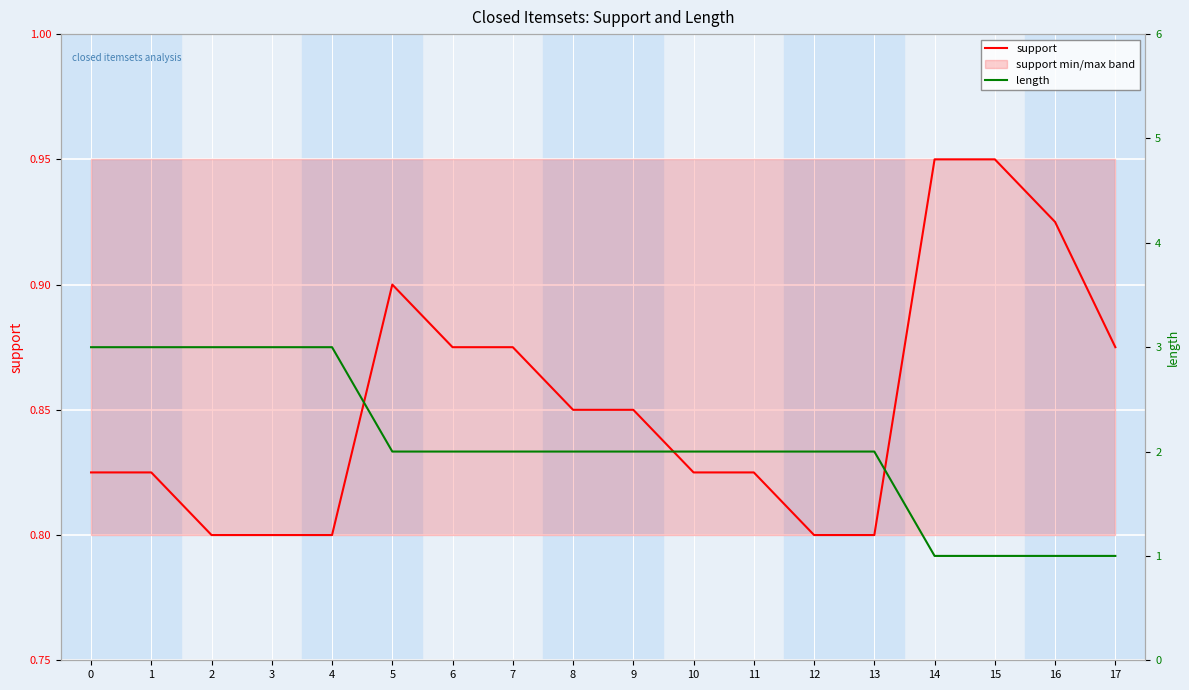

What is the difference between the maximum and second lowest values in the length series?

2.0